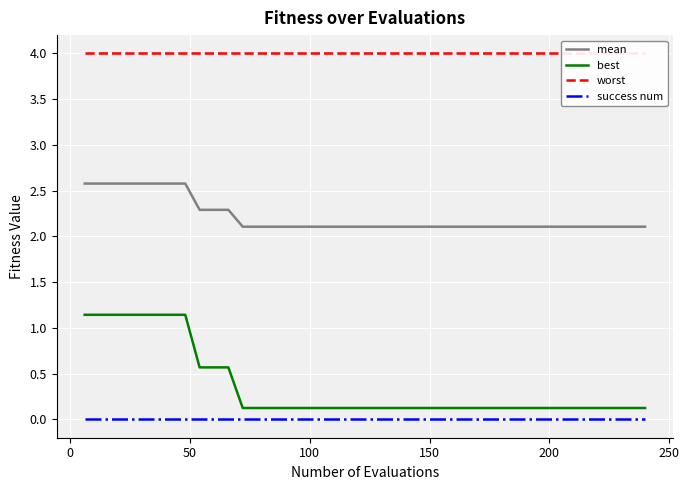

True or false: best and mean intersect in this chart.

False